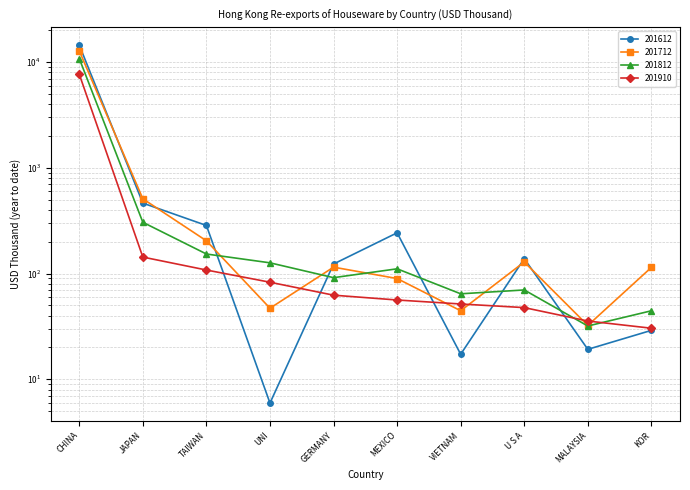

Rank the series by their average value, from highest to lowest.

201612, 201712, 201812, 201910